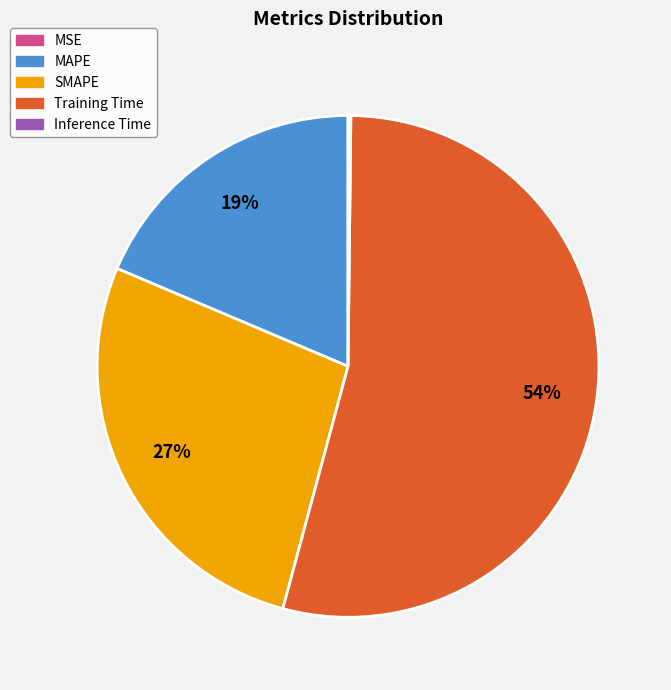

Does MAPE represent more than half of the total?

No